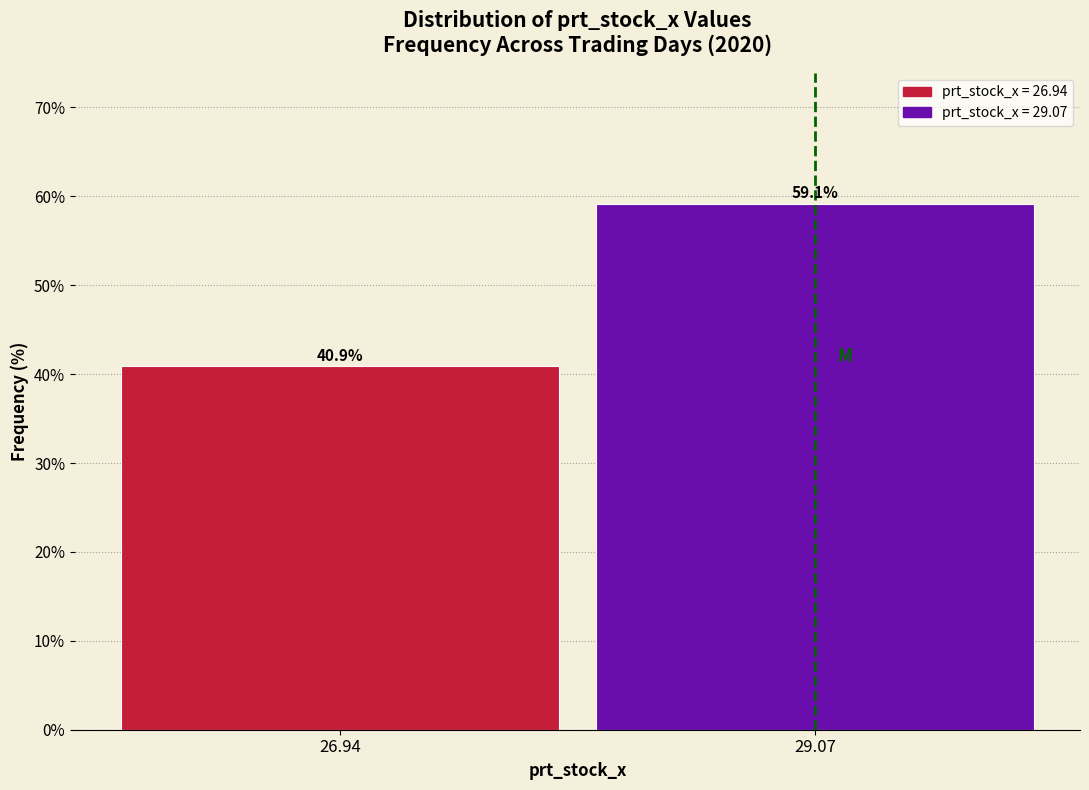

Reading right to left, transcribe all the data shown in this chart.

29.07=59.1	26.94=40.9